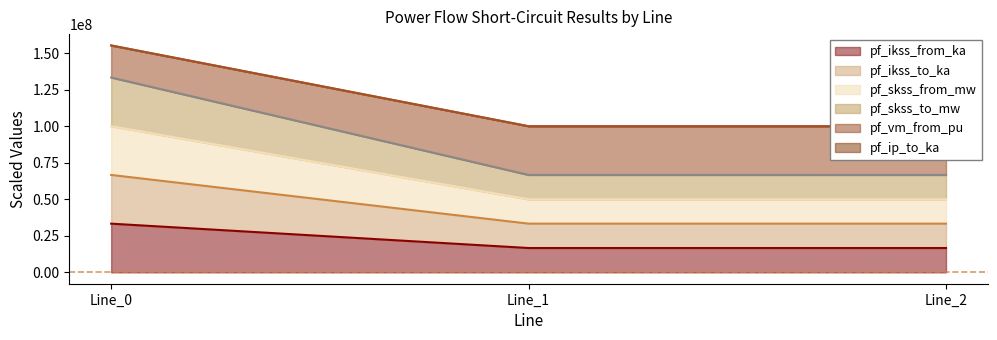

Is it true that pf_ikss_from_ka equals 33333333.3 at Line_0?

True